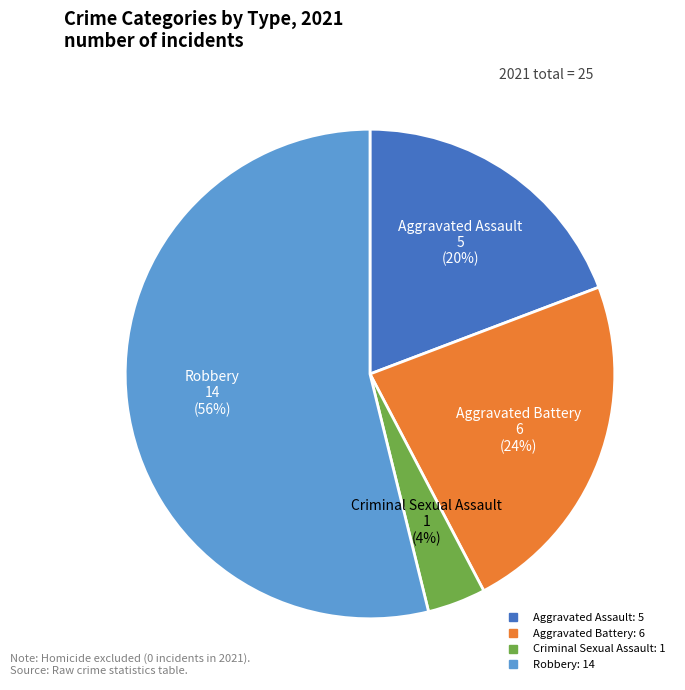

Which category has the biggest portion of the pie?

Robbery